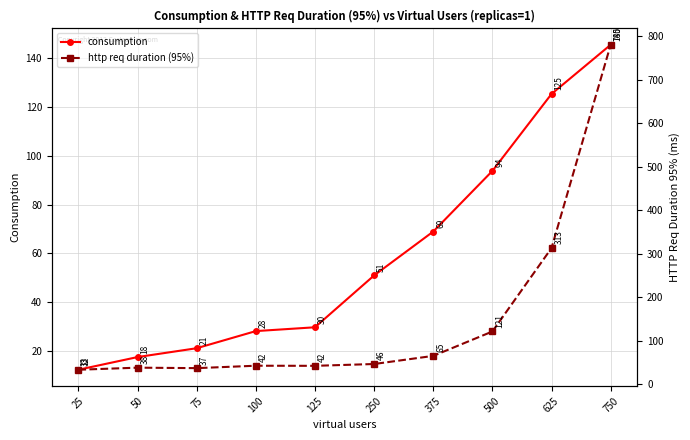

At which label does consumption reach its peak?

750